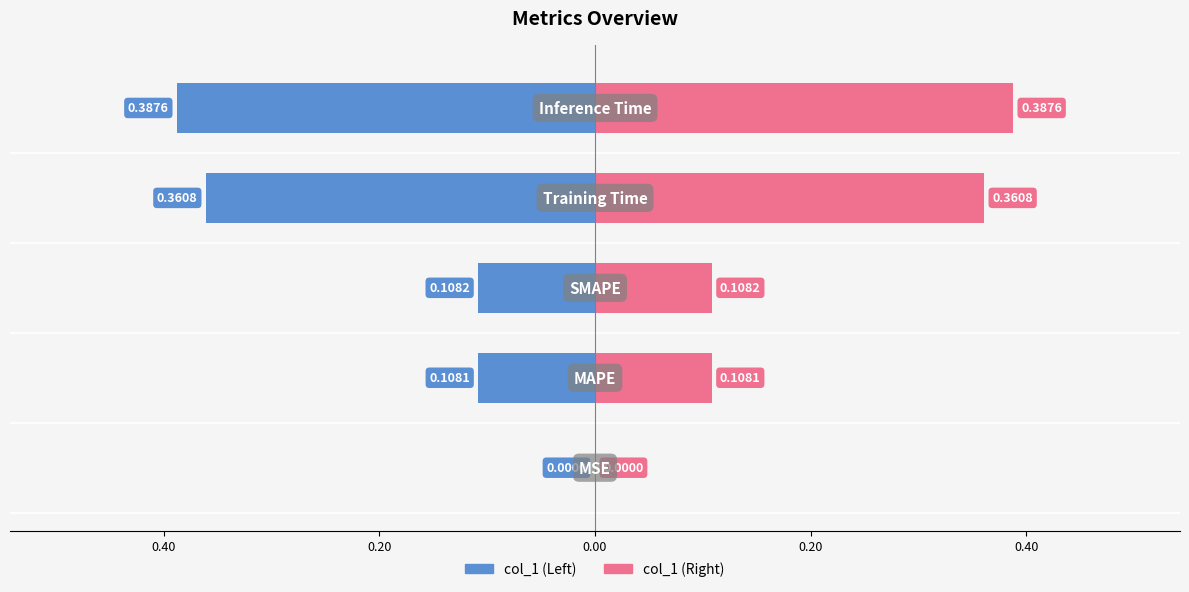

Reading left to right, transcribe all the data shown in this chart.

col_1 (Left): -0.0	-0.1	-0.1	-0.4	-0.4
col_1 (Right): 0.0	0.1	0.1	0.4	0.4